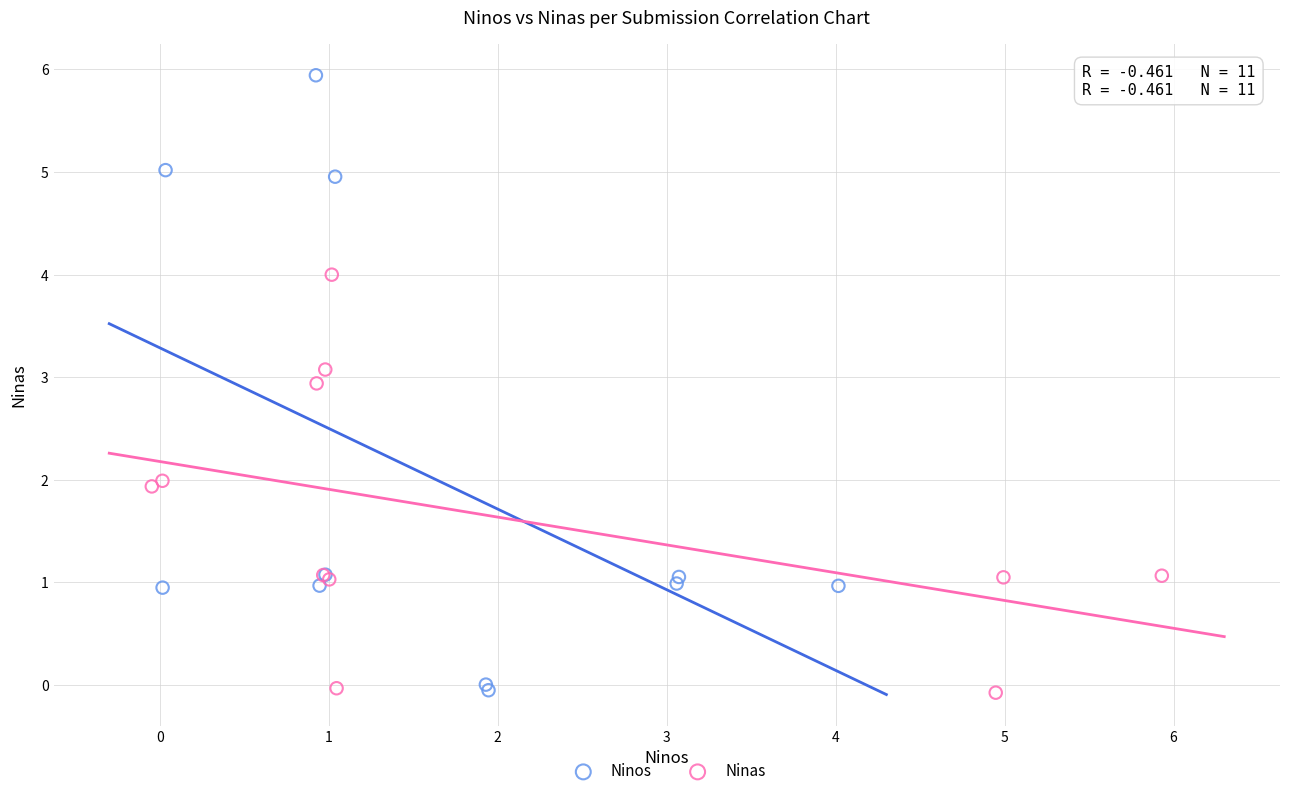

Which series contains the highest Y value?

Ninos